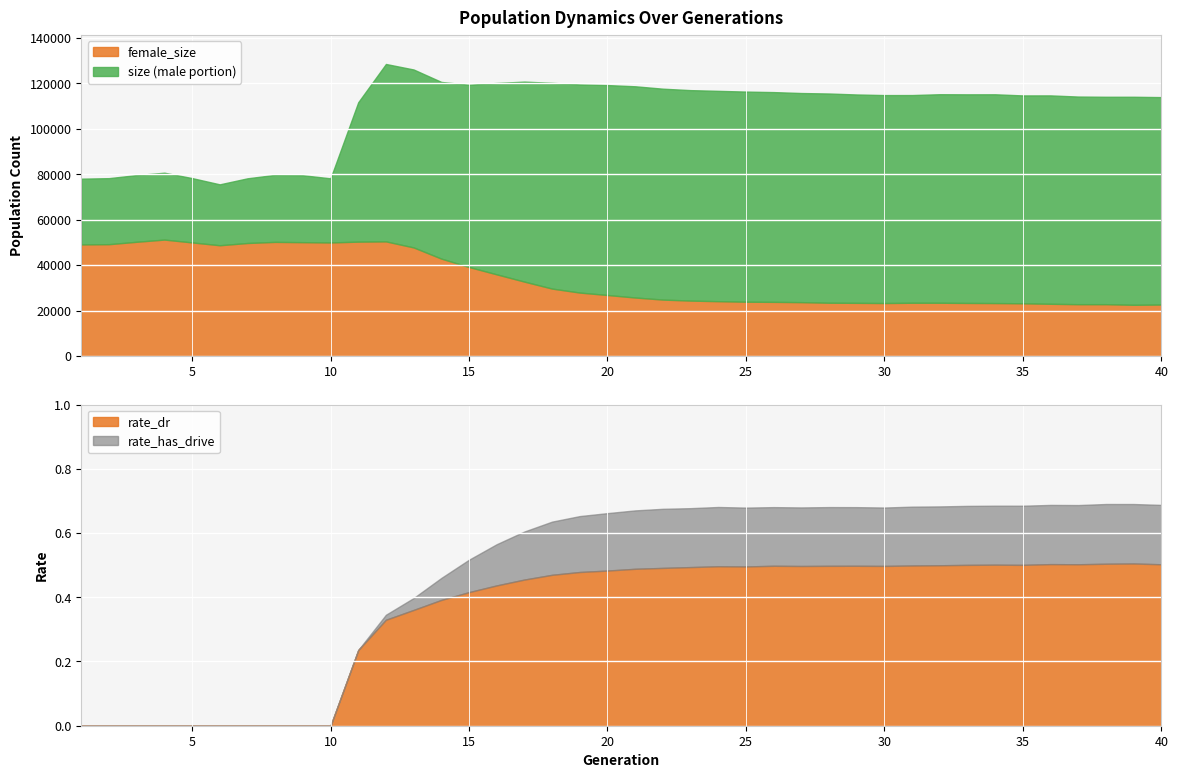

What is the difference between the size values at 14 and 36?

5935.0